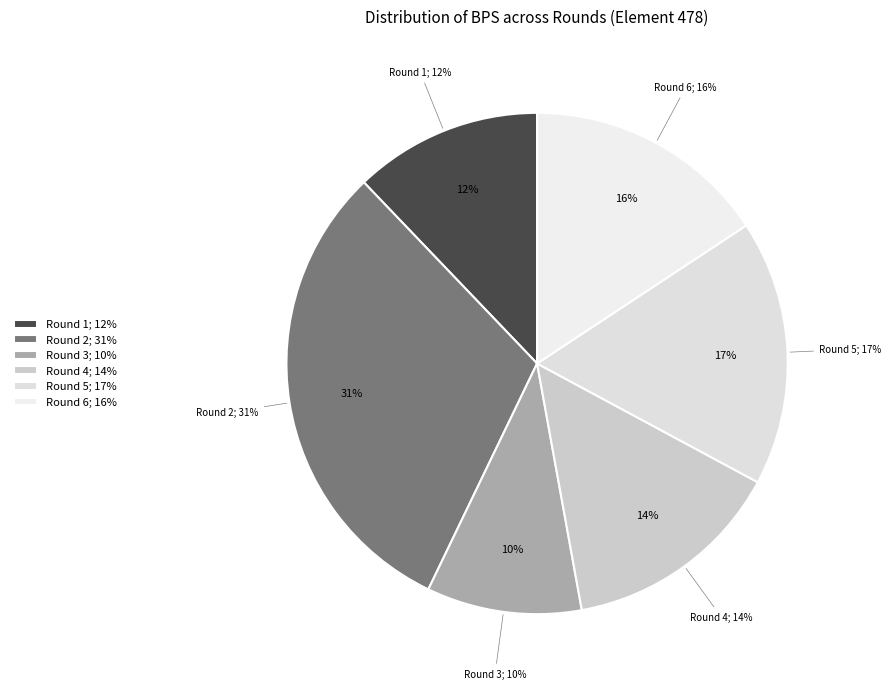

To the nearest percent, what is the difference between the largest and smallest slice percentages?

21%